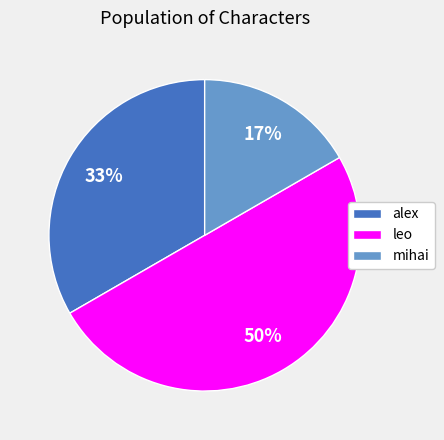

Rank the categories by value from lowest to highest.

mihai, alex, leo